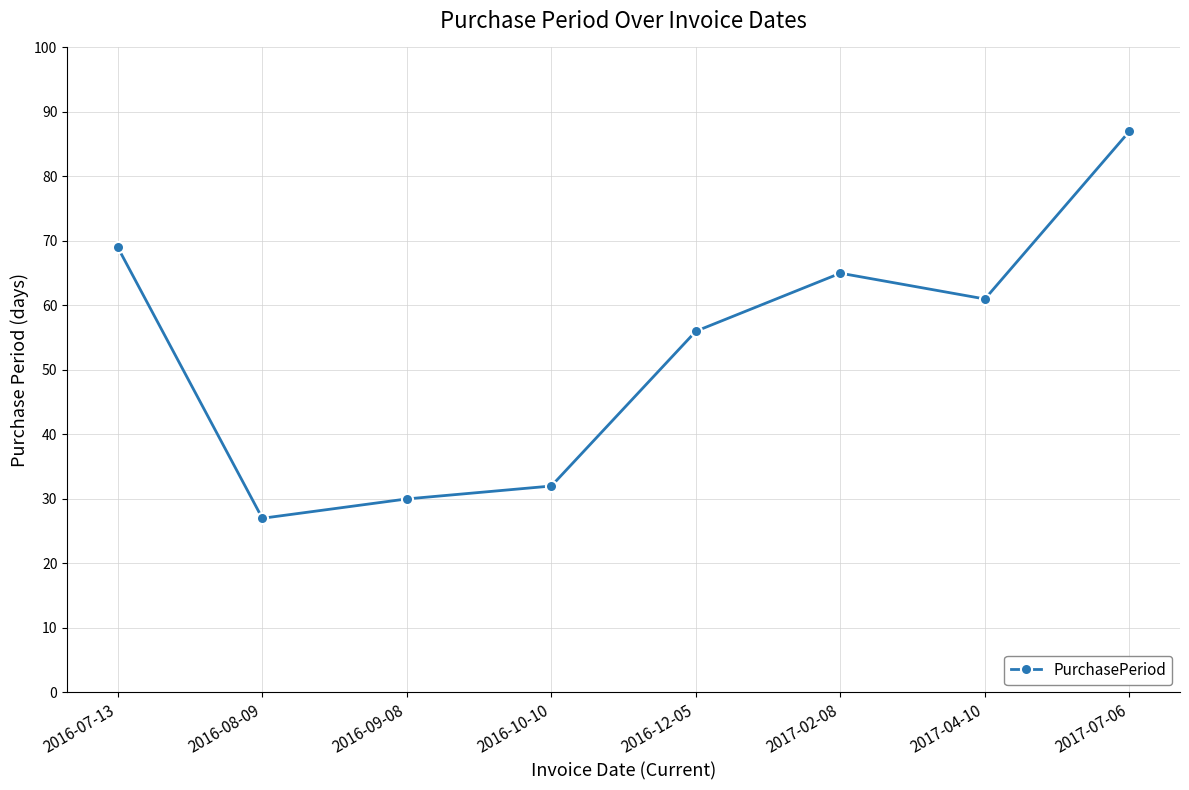

How many categories are shown in the chart?

8